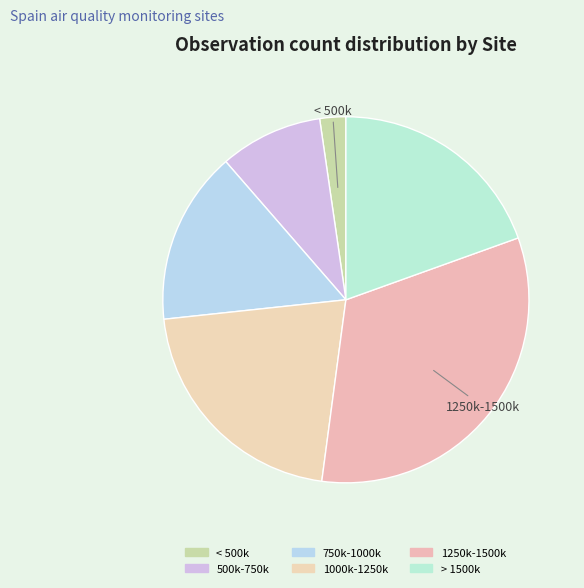

Count the number of slices in the pie.

6